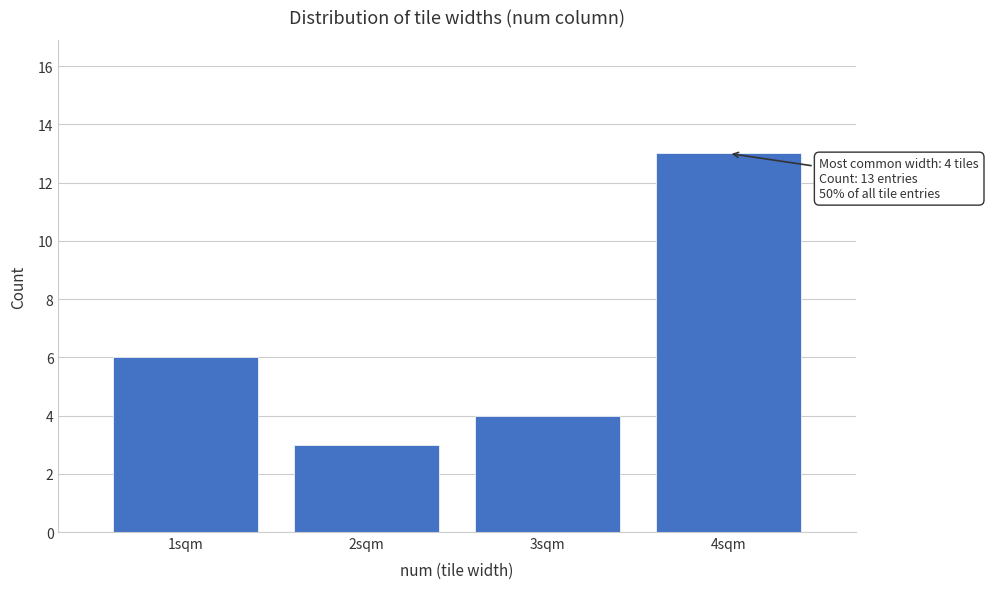

Which range on the x-axis has the tallest bar?

3.5 to 4.5